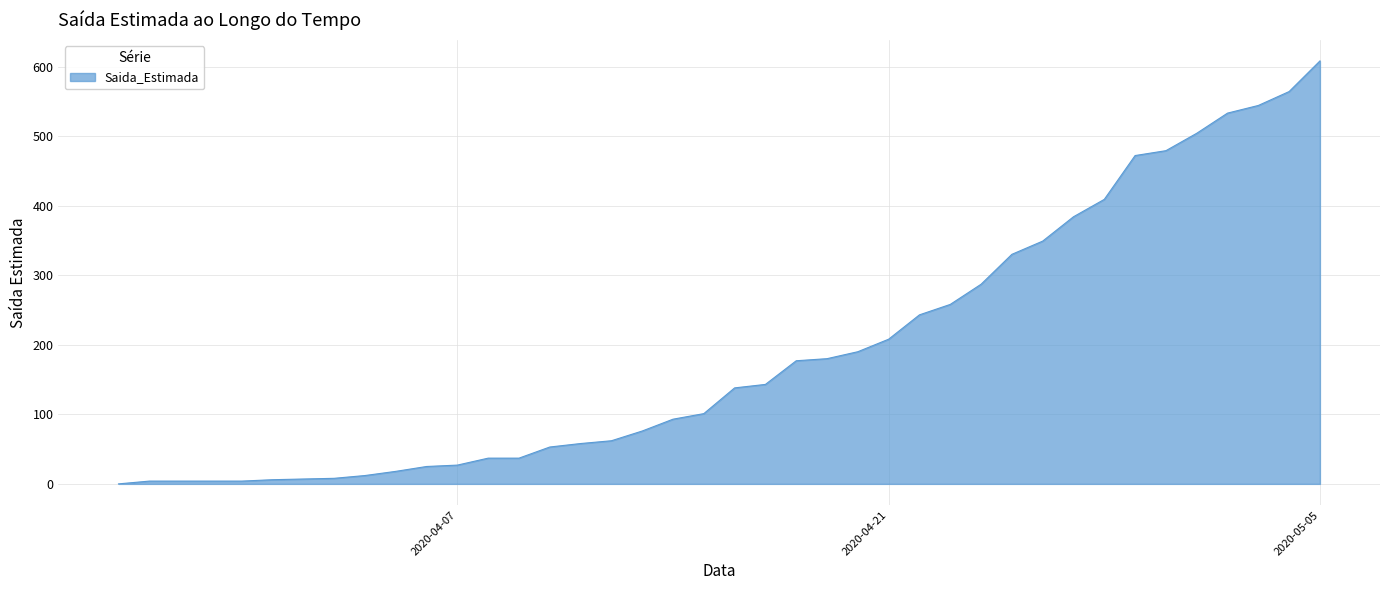

What is the average value?

191